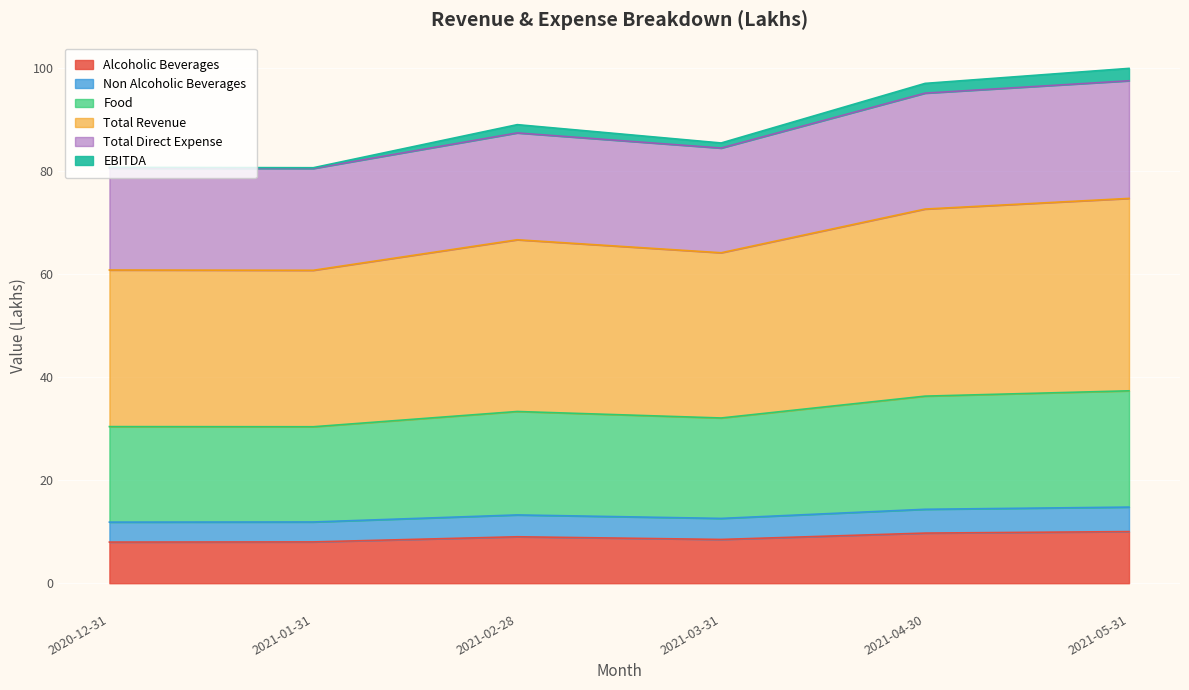

At which category does the chart reach its minimum across all series?

2020-12-31